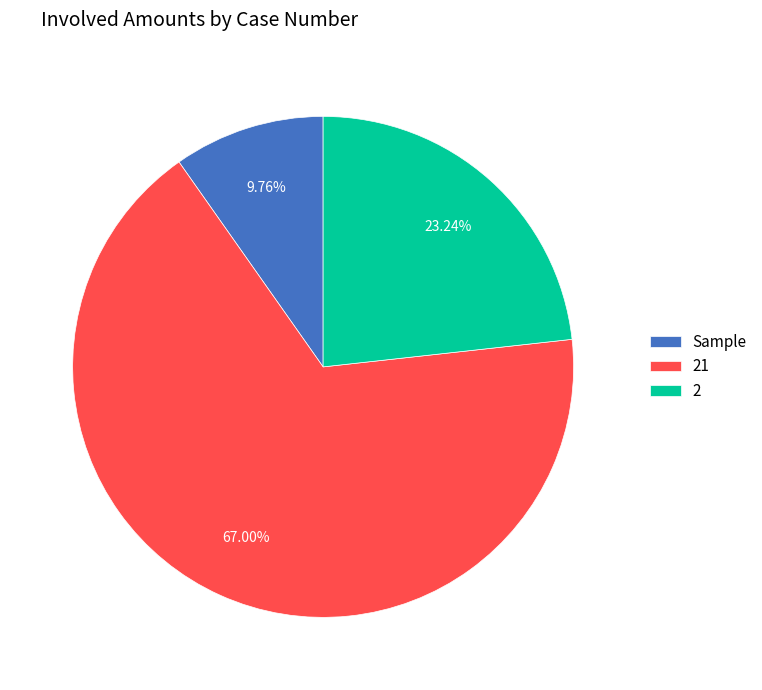

Rank the categories by value from lowest to highest.

Sample, 2, 21